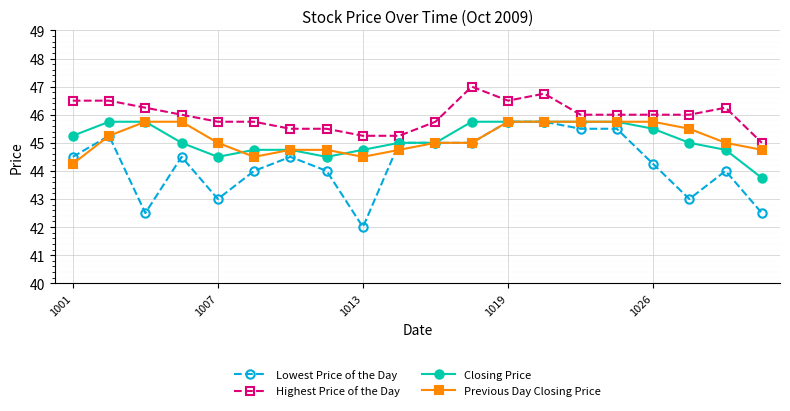

What is the value of the Highest Price of the Day point at the 2nd from the left?

46.5